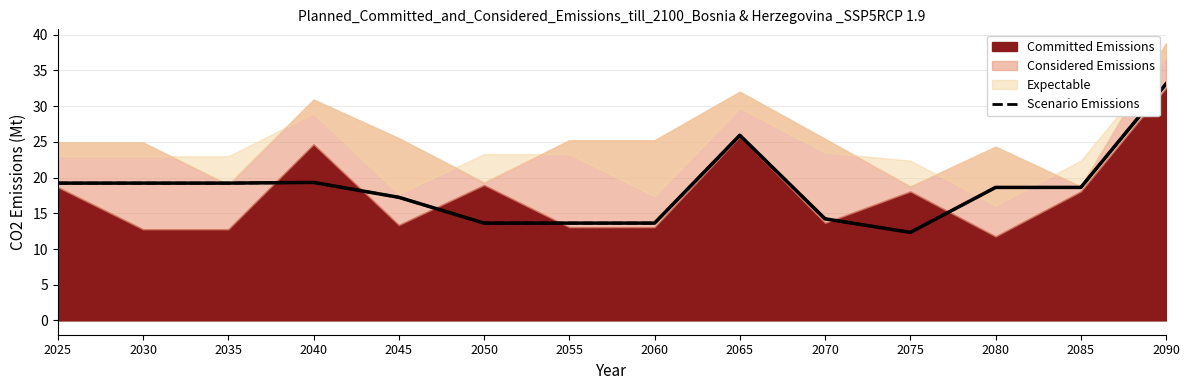

Is it true that the value at 2090 is 33.1?

True